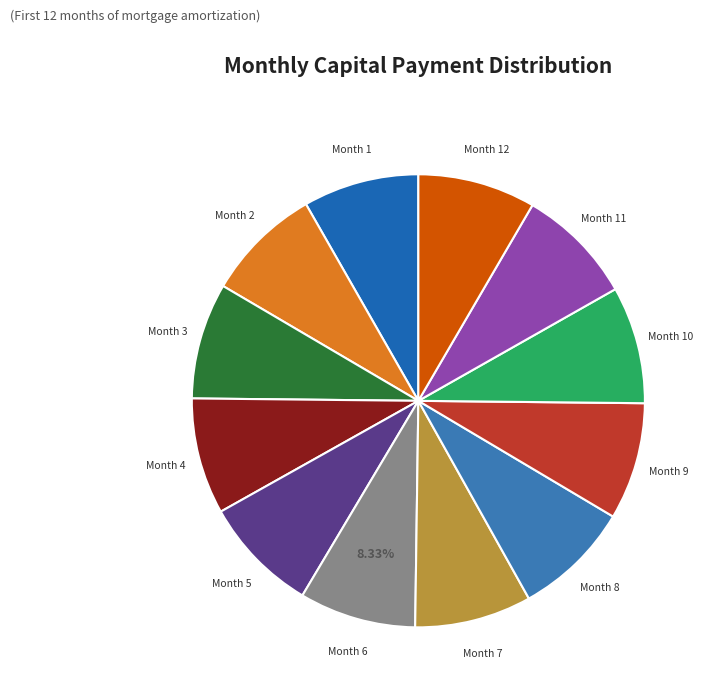

Combined, do Month 7 and Month 2 account for over 50%?

No